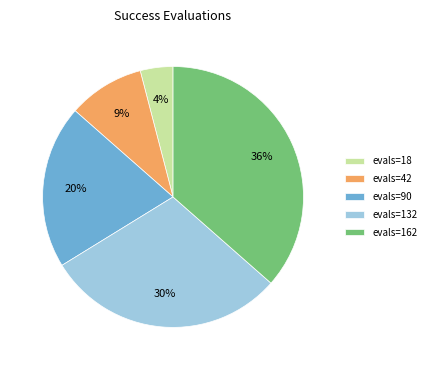

Do evals=90 and evals=18 together represent more than half of the pie?

No